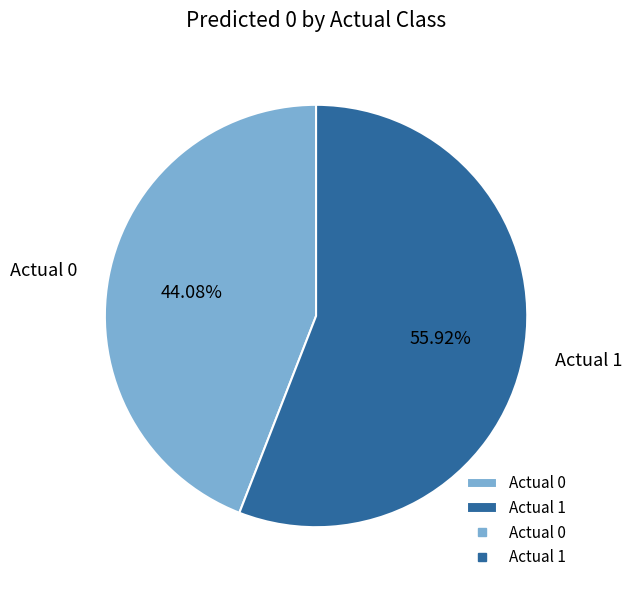

How much of the chart is everything except Actual 1?

44.1%